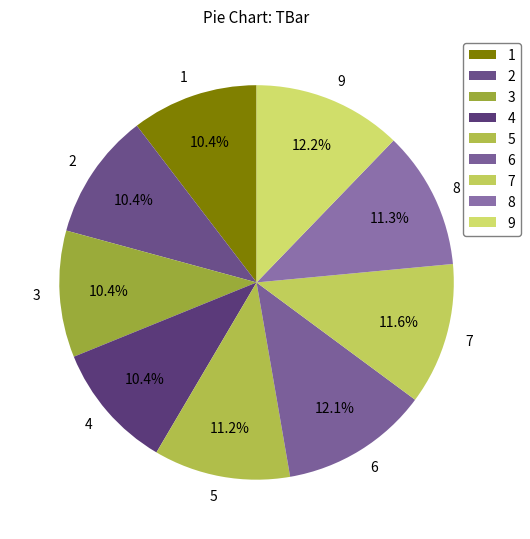

Does 6 account for over 50% of the chart?

No